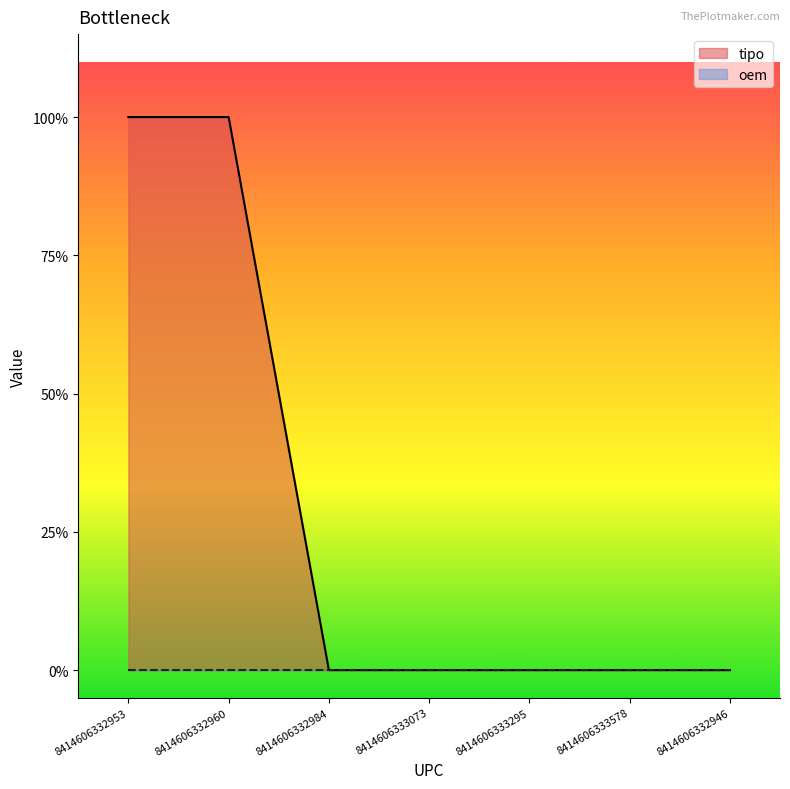

What is the change in value from 8414606332953 to 8414606333578?

-1